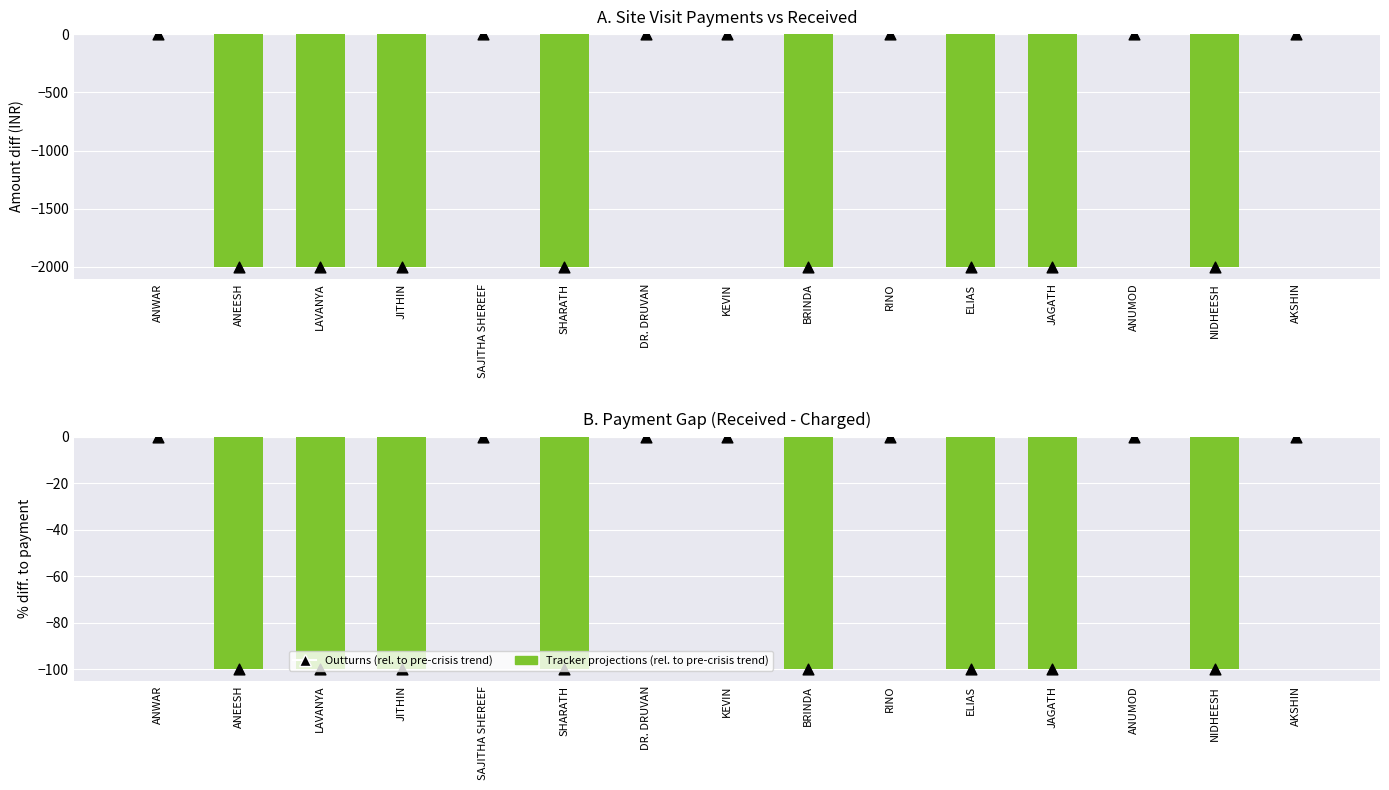

At how many categories does at least one series exceed -938?

15